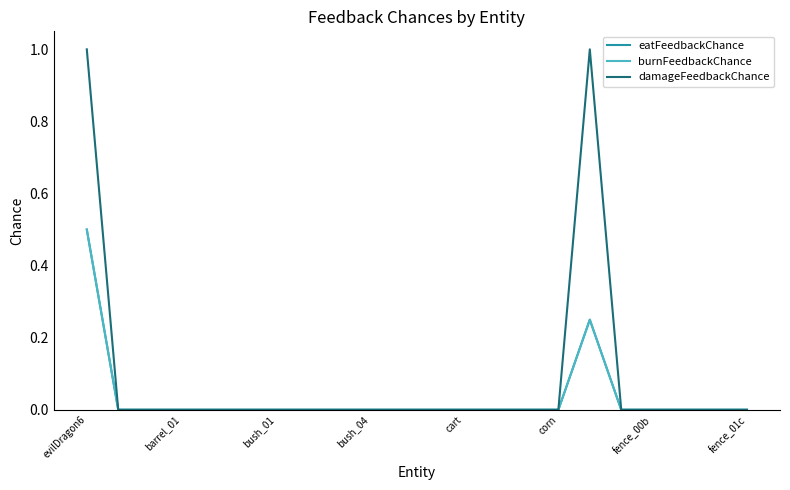

How many eatFeedbackChance values are between 0 and 1?

22